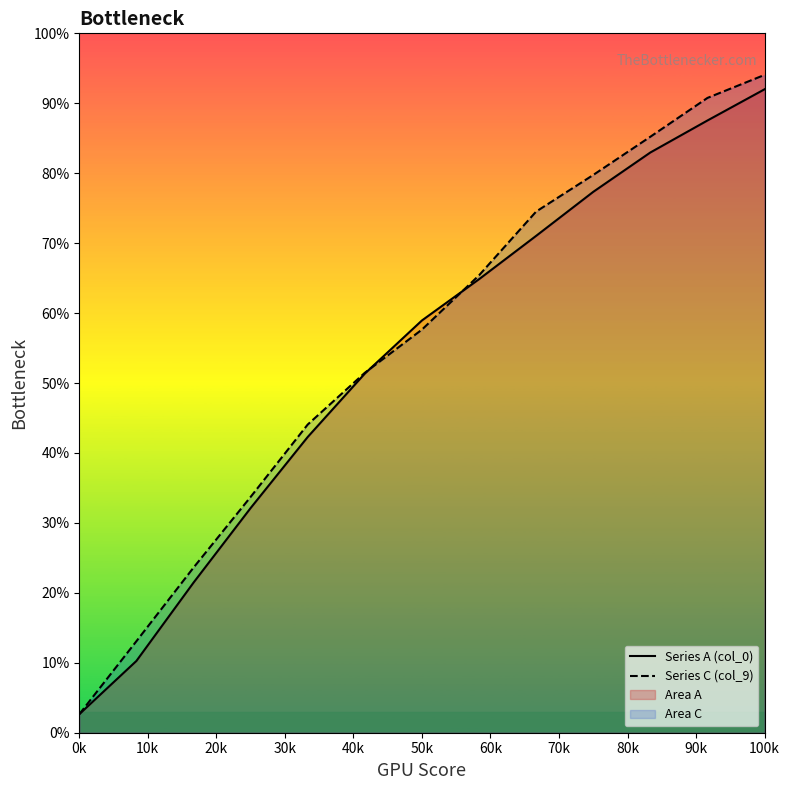

What is the maximum value for Series A (col_0)?

92.0